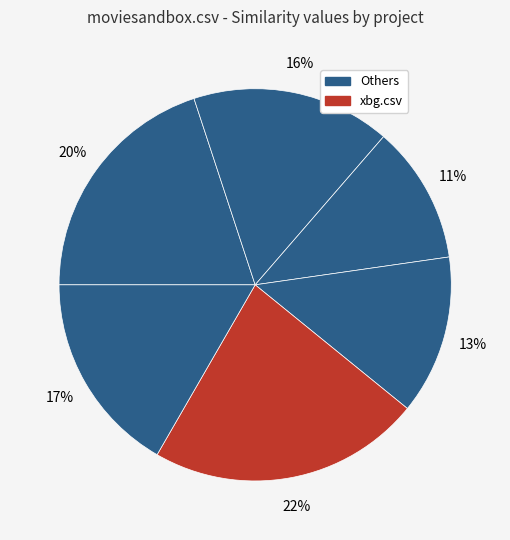

How many segments does this pie chart have?

6